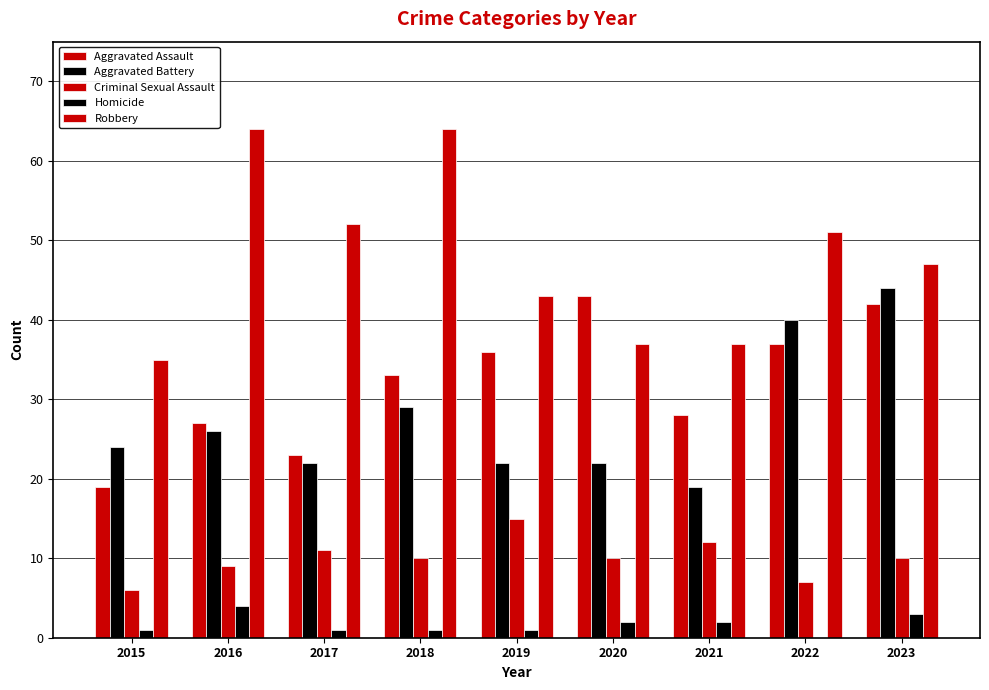

How many Homicide values are between 1 and 2?

6